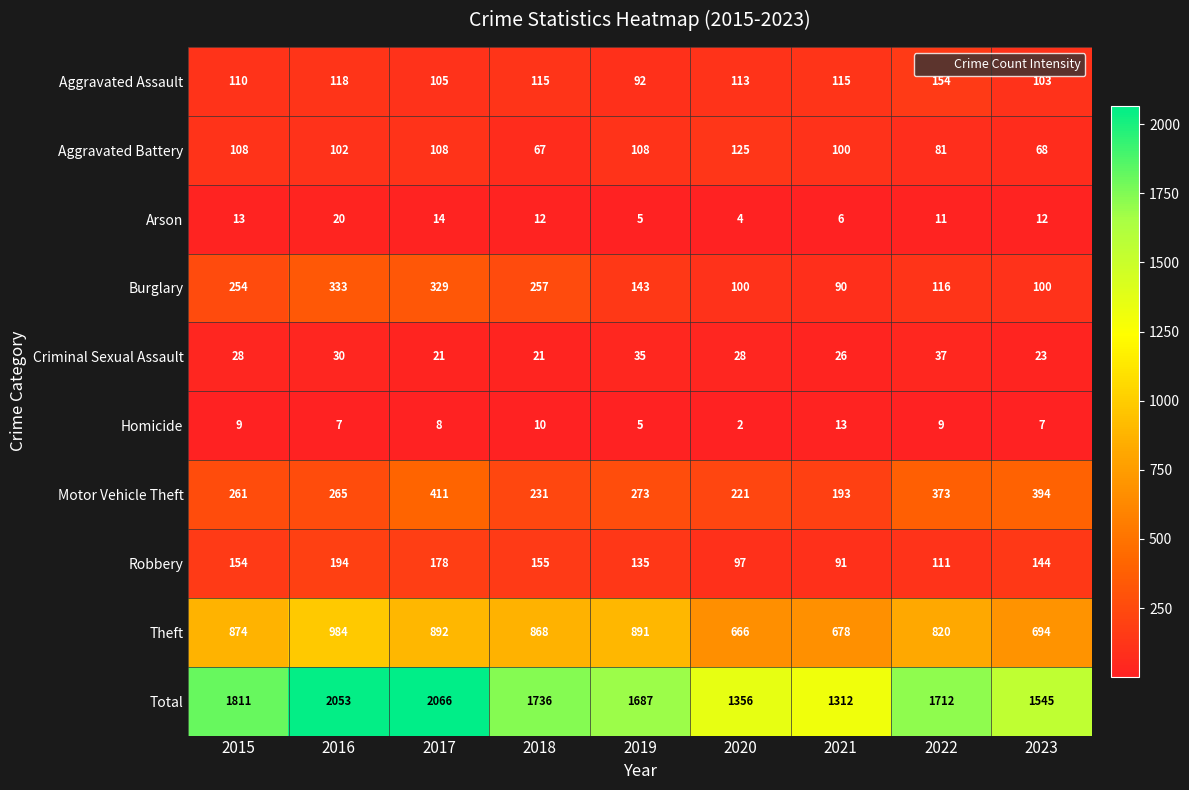

What is the difference between the second highest and second lowest values in the Motor Vehicle Theft series?

173